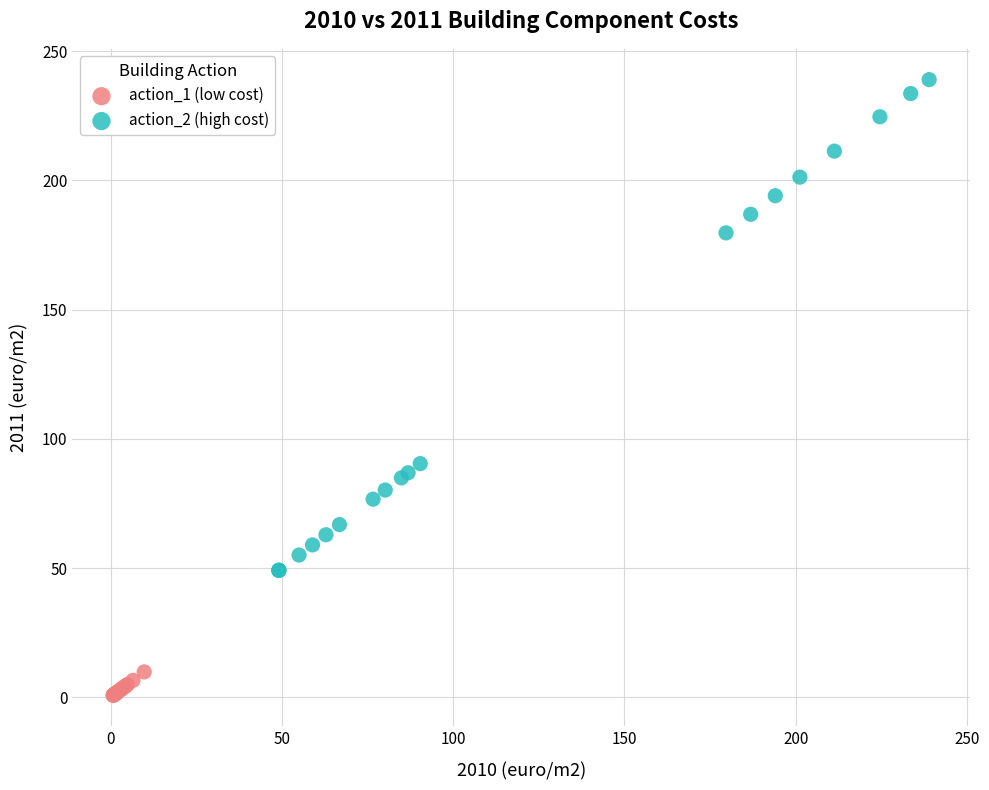

Which series contains the highest Y value?

action_2 (high cost)